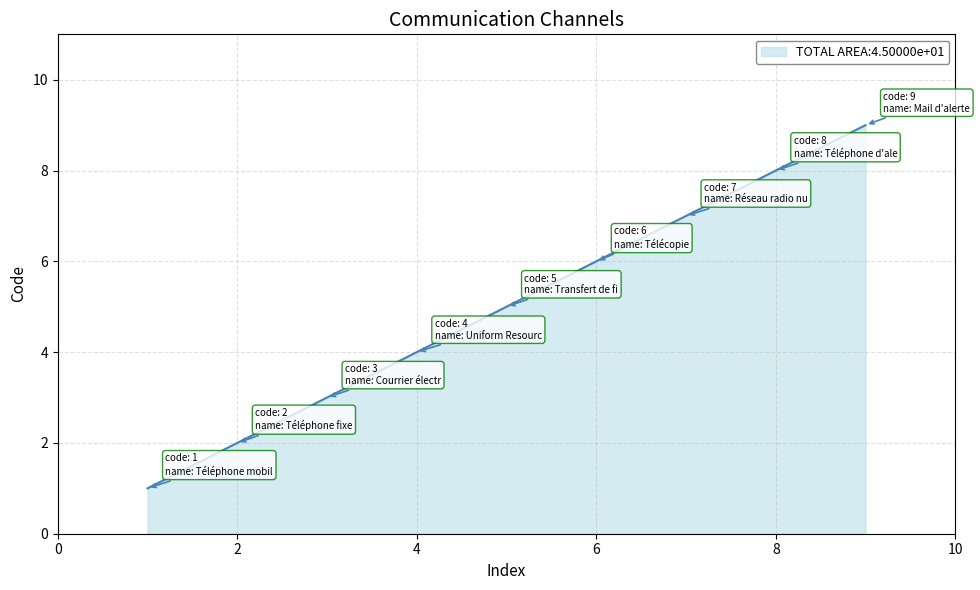

What is the greatest value displayed?

9